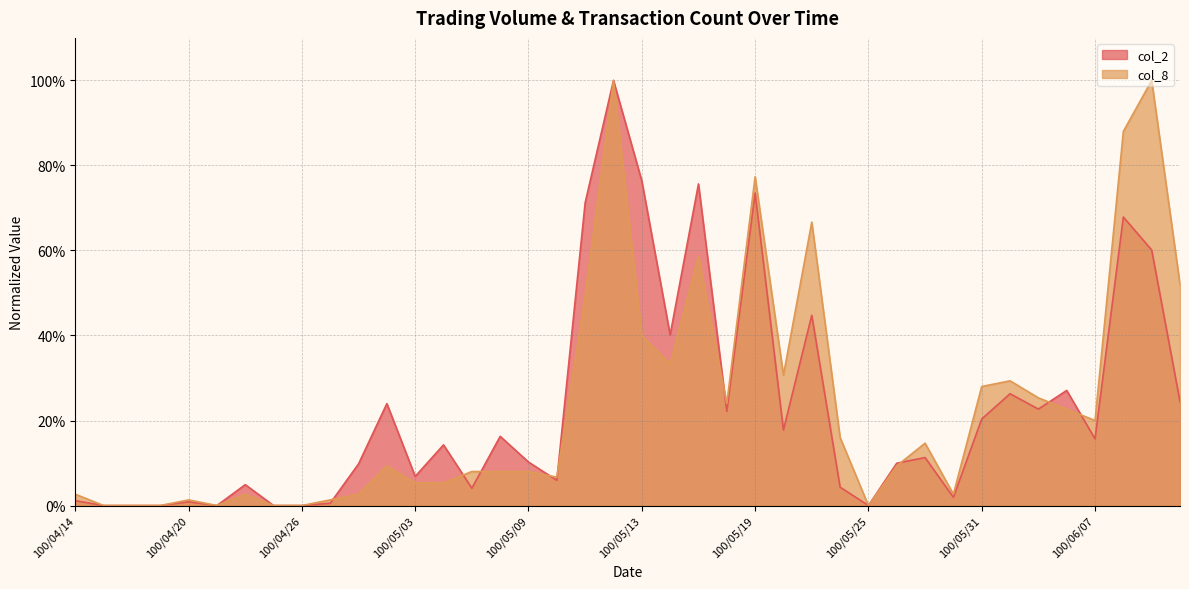

What is the sum of all col_2 values?

9.1